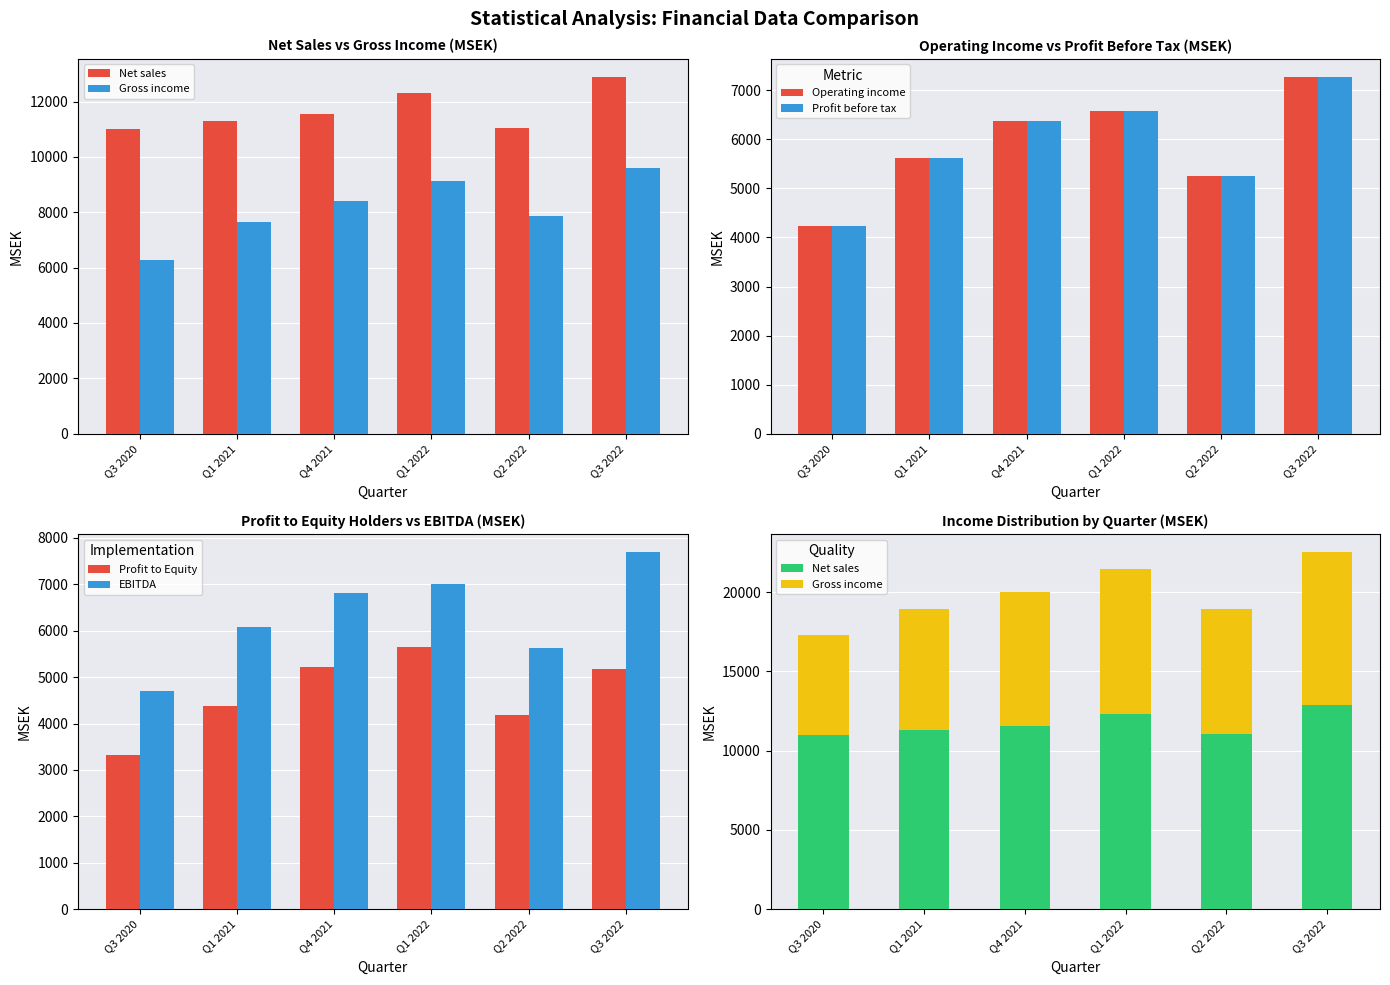

What is the difference between the Operating income values at Q3 2020 and Q1 2022?

2359